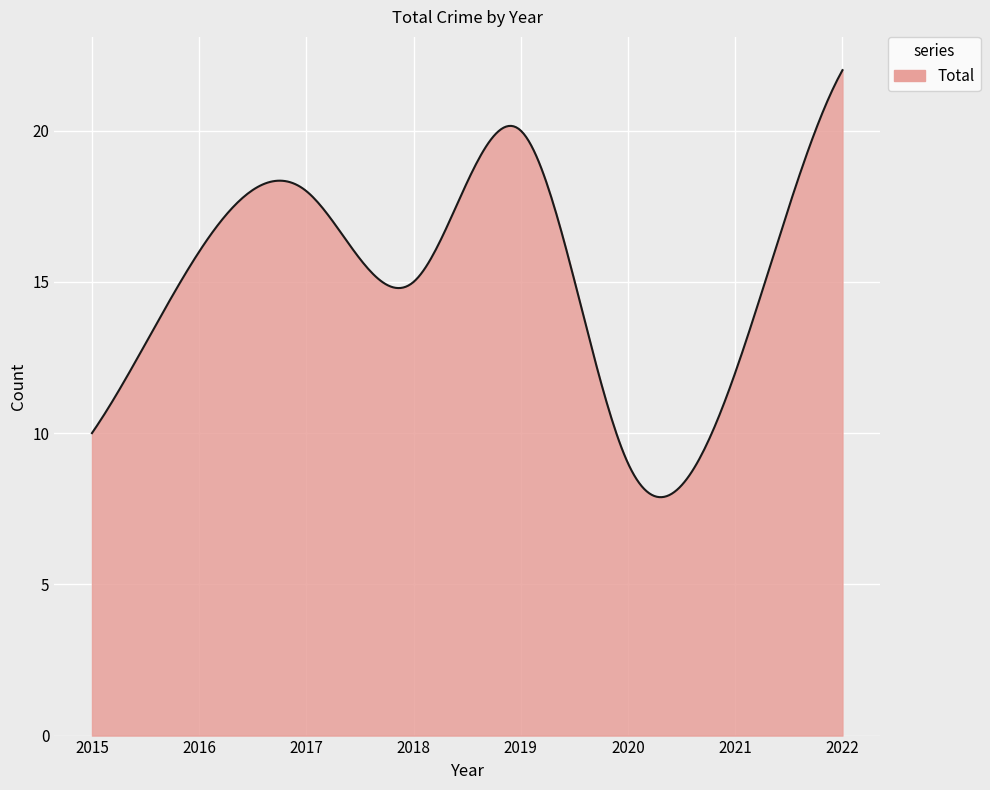

What is the difference between the maximum and minimum values?

14.1